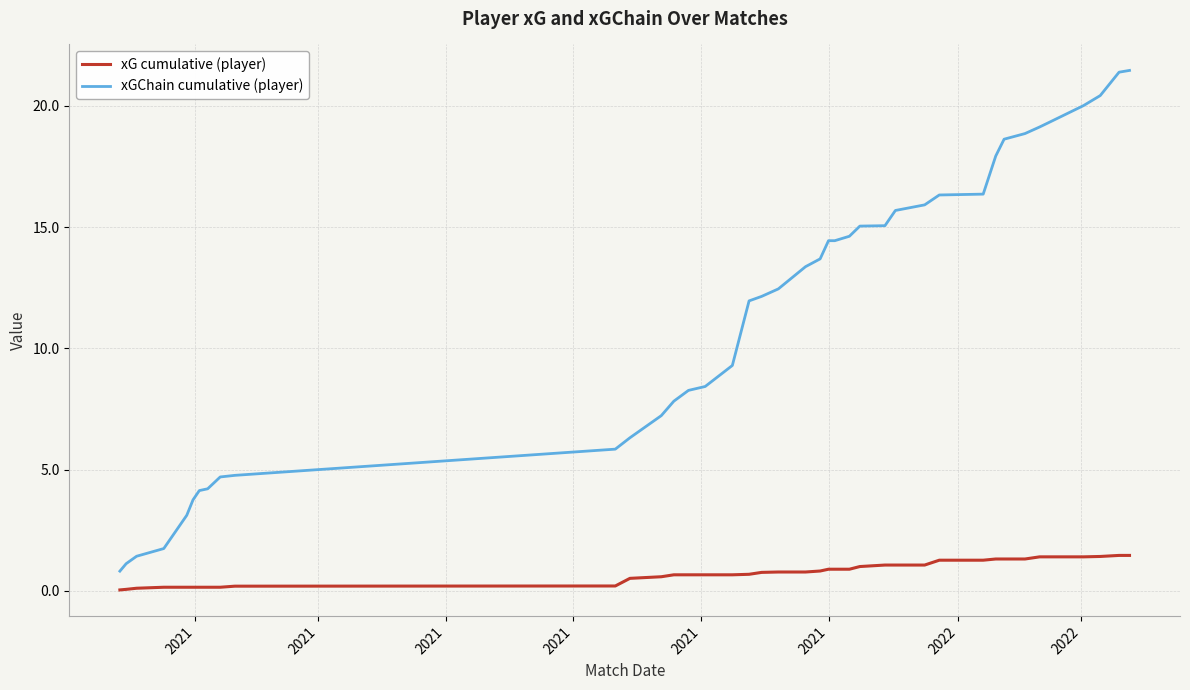

Which series has the largest total across all categories?

xGChain cumulative (player)